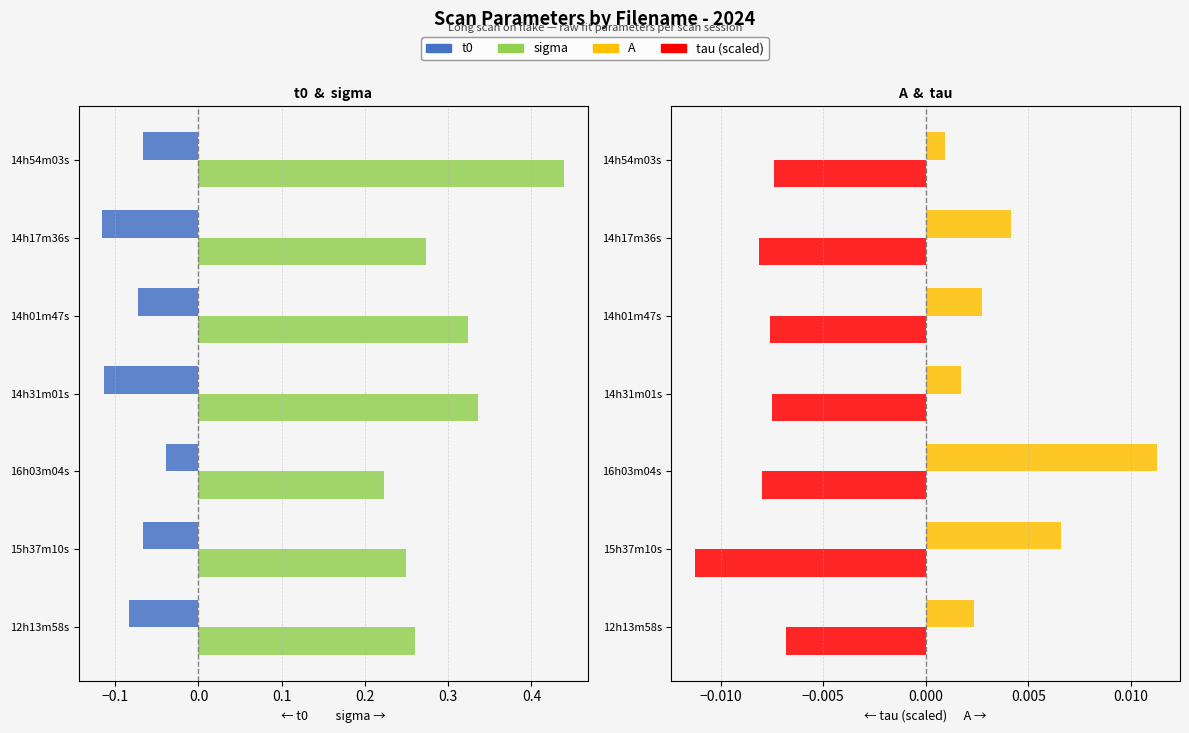

How many bars are there in total?

28